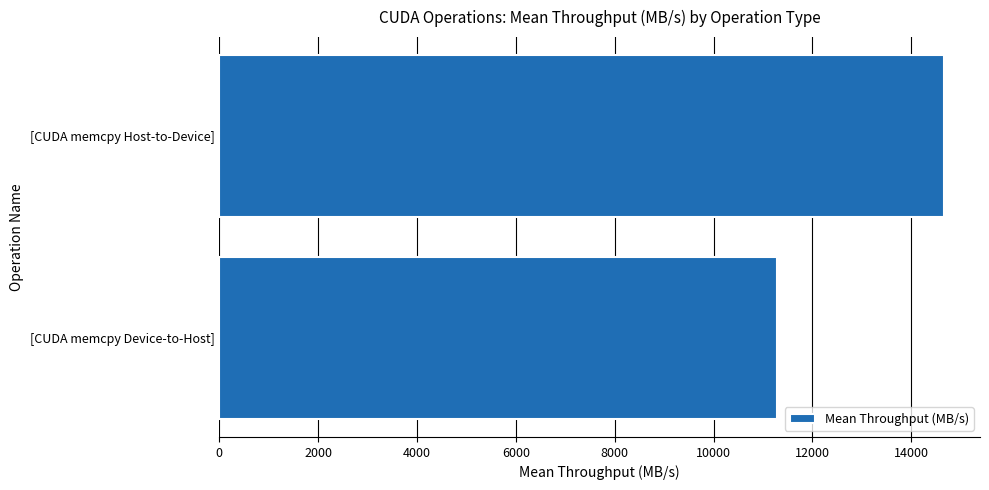

What is the sum of the values at [CUDA memcpy Host-to-Device] and [CUDA memcpy Device-to-Host]?

25944.0